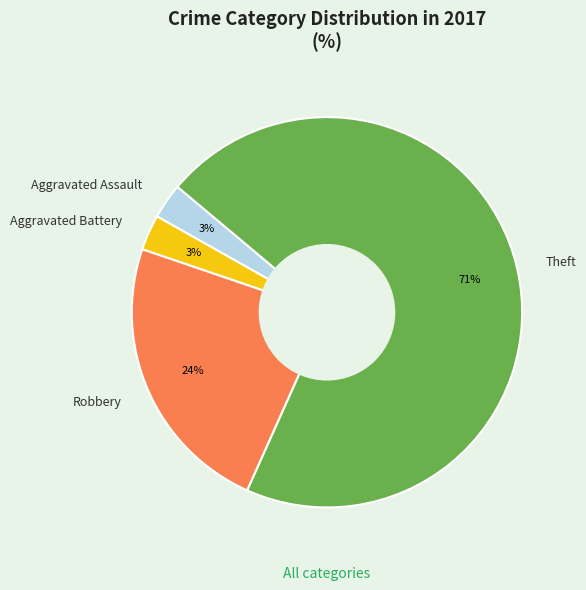

How many segments does this pie chart have?

4